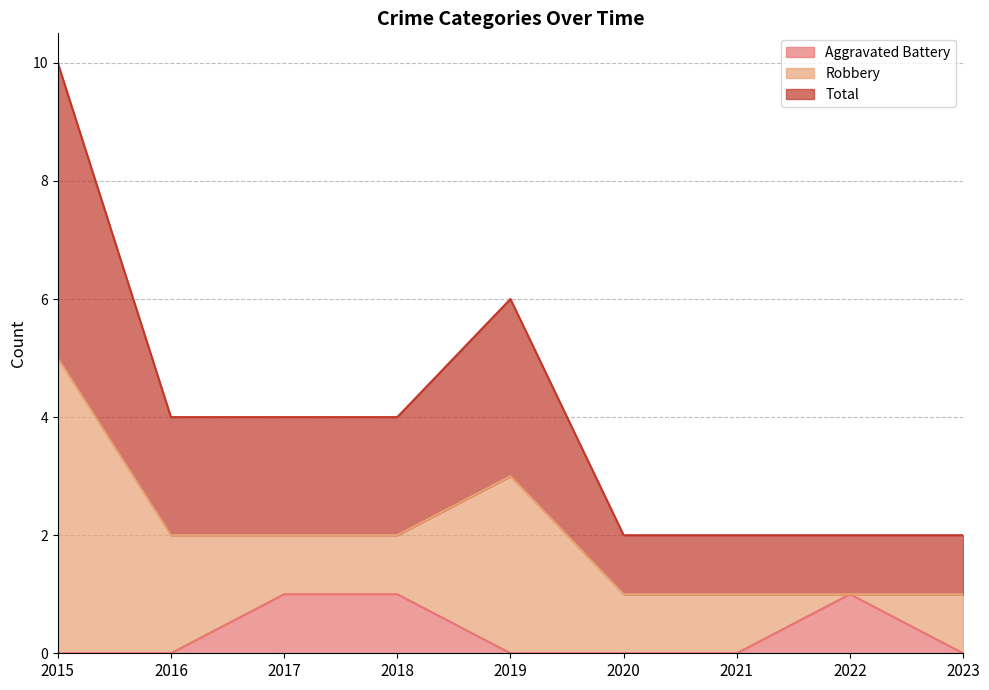

Which label corresponds to the largest value in the chart?

2015